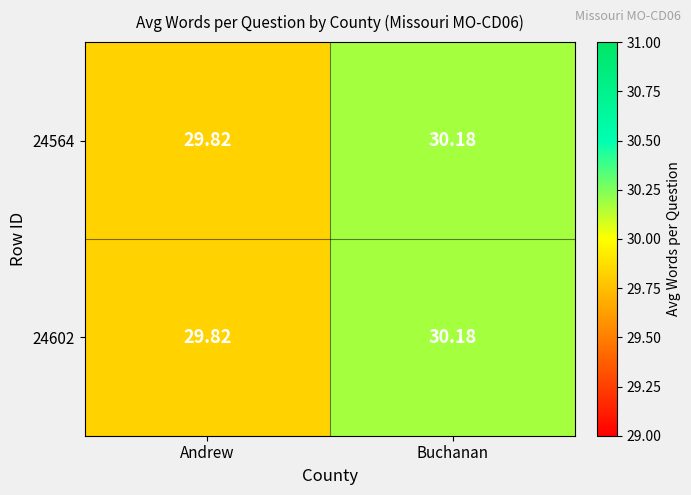

Where is 24602 nearest to the value 30?

Andrew